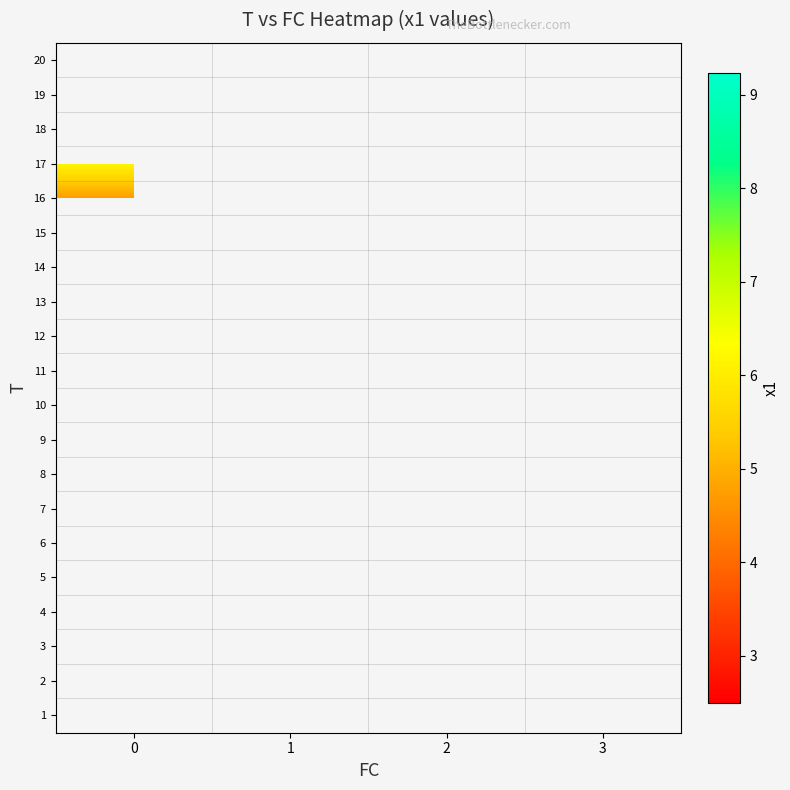

What is the spread (max minus min) of values at 2?

5.6